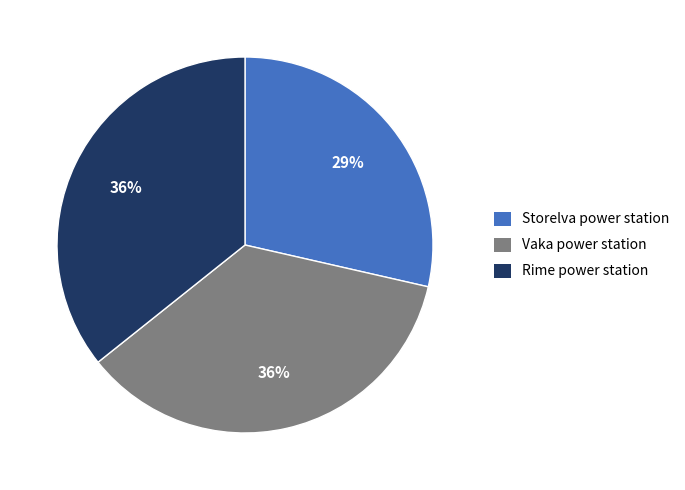

How many slices are in this pie chart?

3